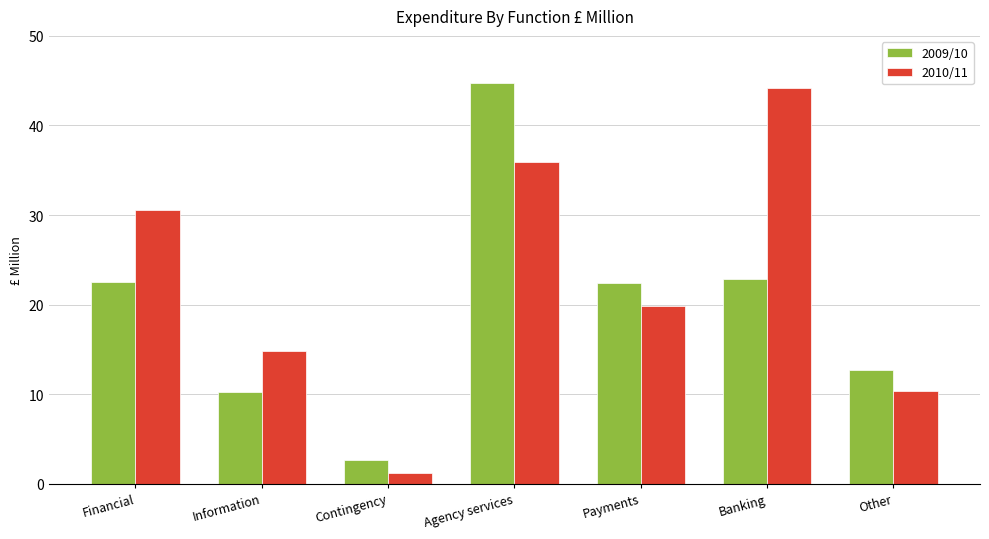

Between Agency services and Payments, which series saw the biggest shift?

2009/10